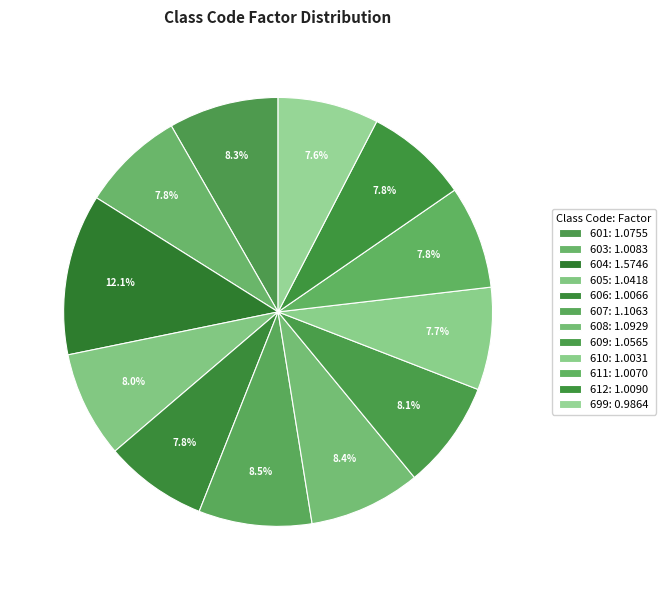

Count the number of slices in the pie.

12